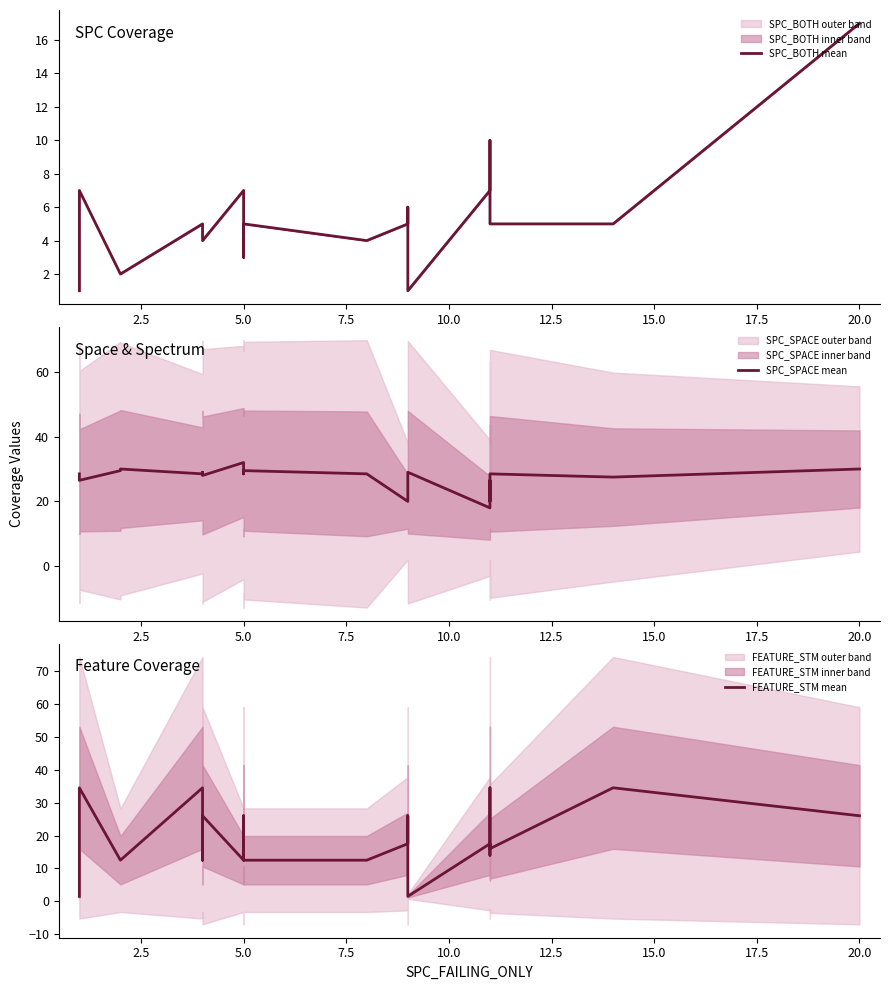

Does the chart have visible grid lines?

No